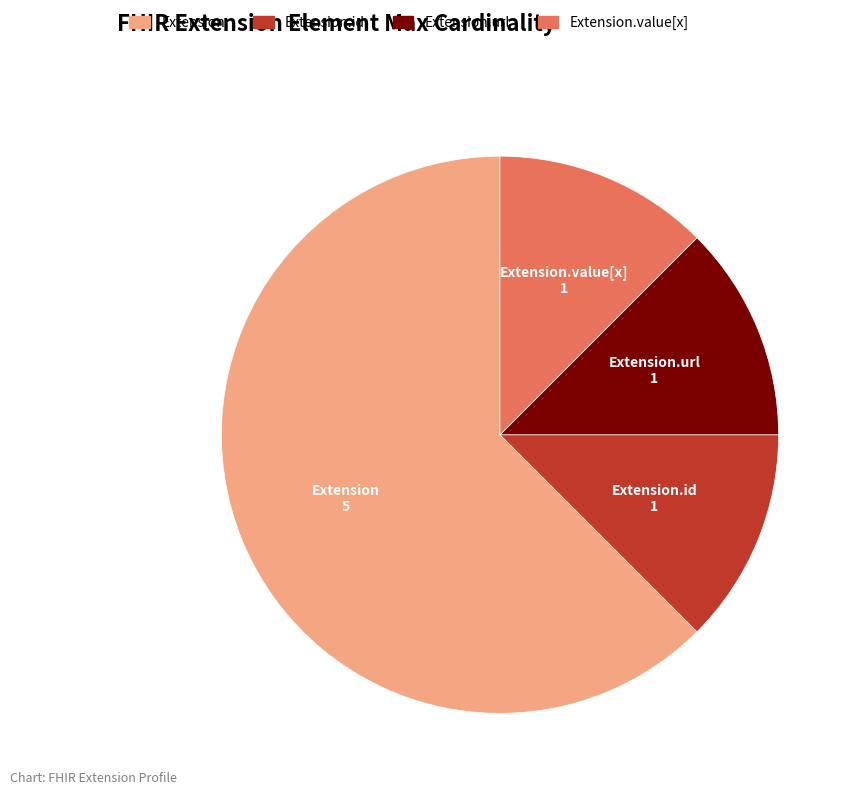

Is there a majority slice in this chart?

Yes